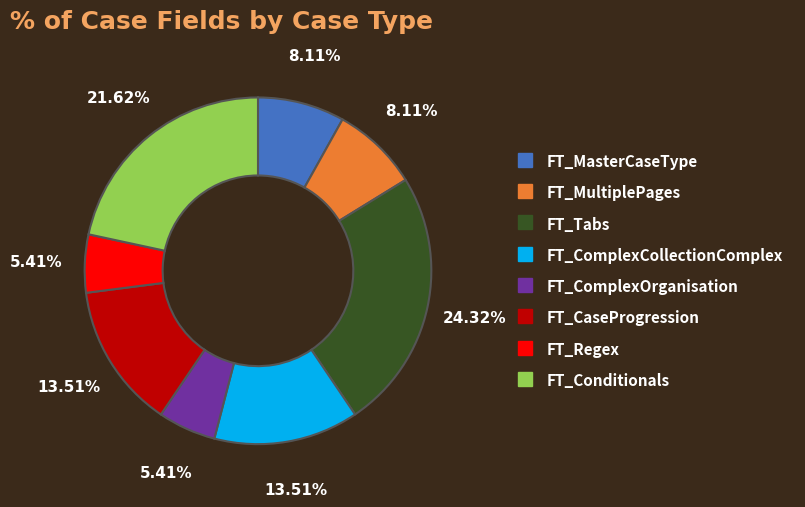

Which has a higher value, FT_ComplexCollectionComplex or FT_MultiplePages?

FT_ComplexCollectionComplex